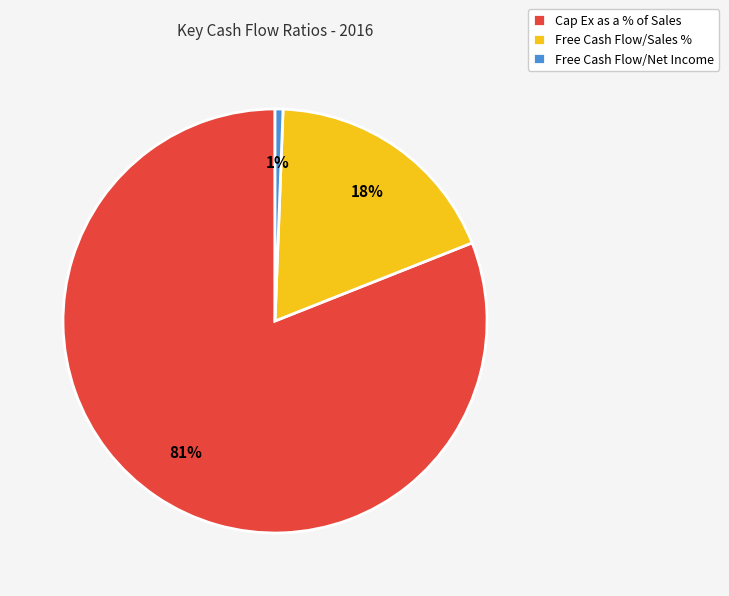

Do Cap Ex as a % of Sales and Free Cash Flow/Sales % together represent more than half of the pie?

Yes